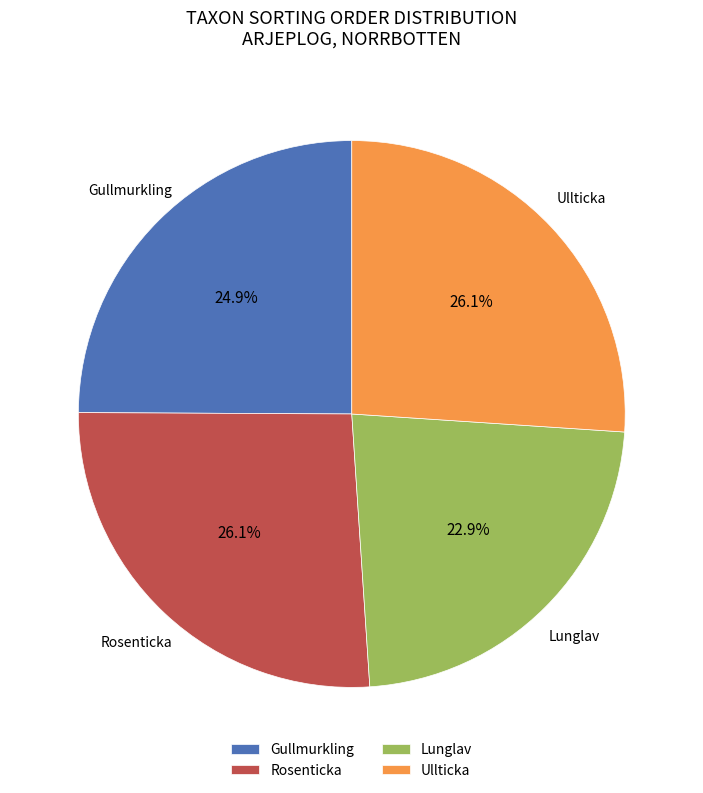

What percentage is NOT represented by Rosenticka?

73.9%